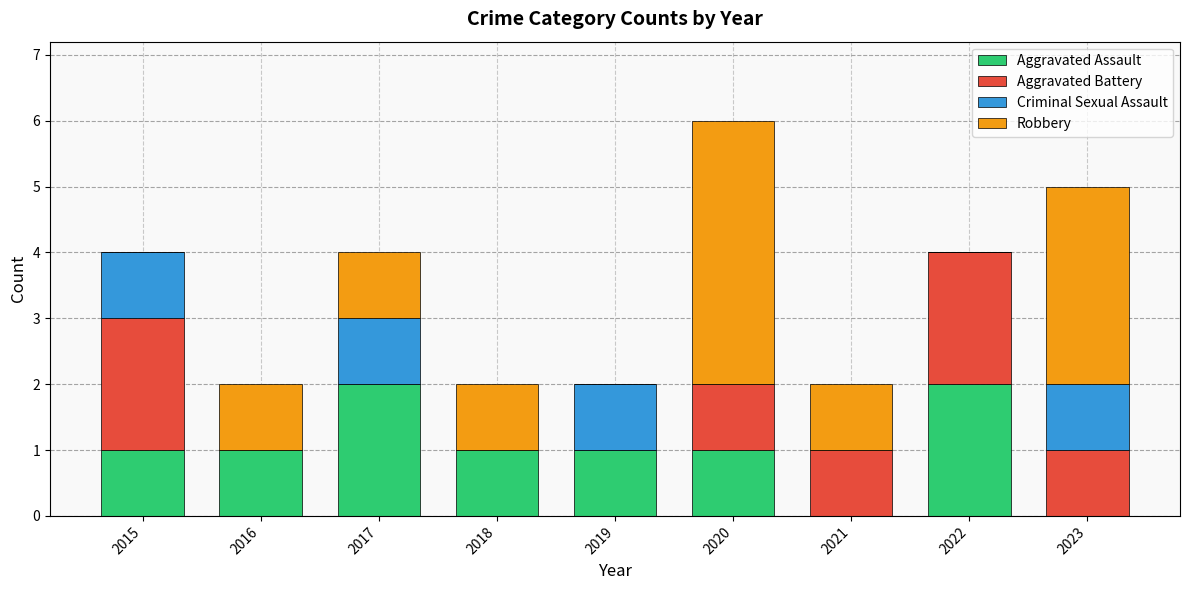

What is the total value across all series at 2023?

5